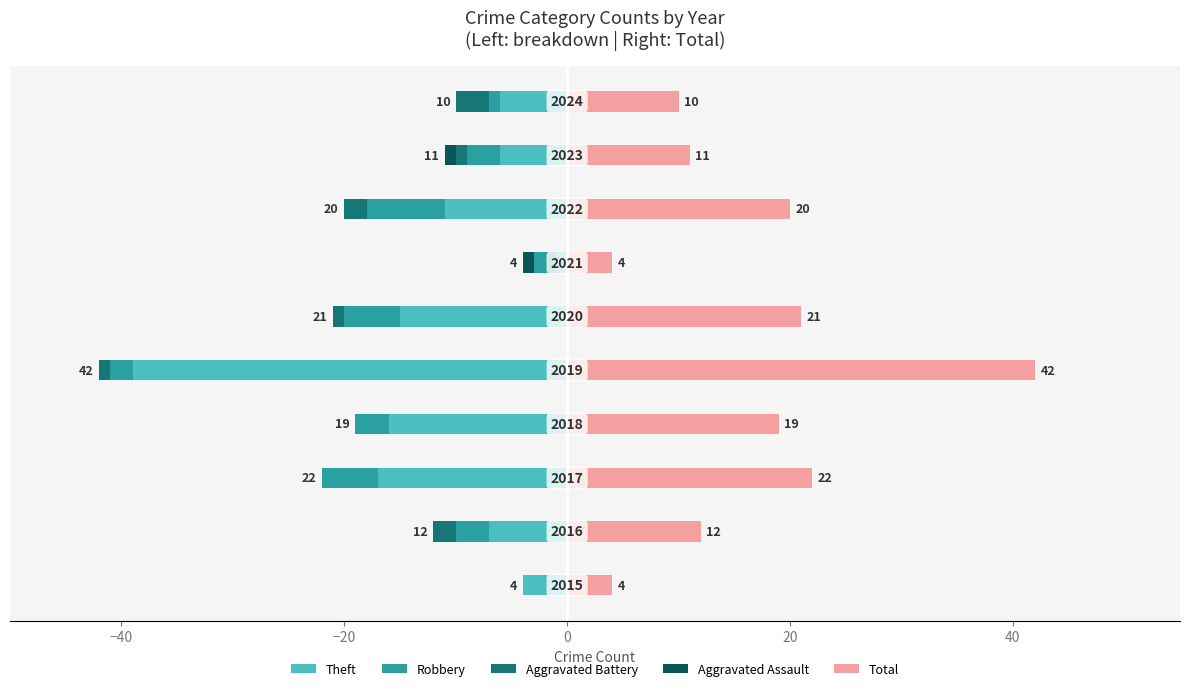

How many bars are there in total?

50